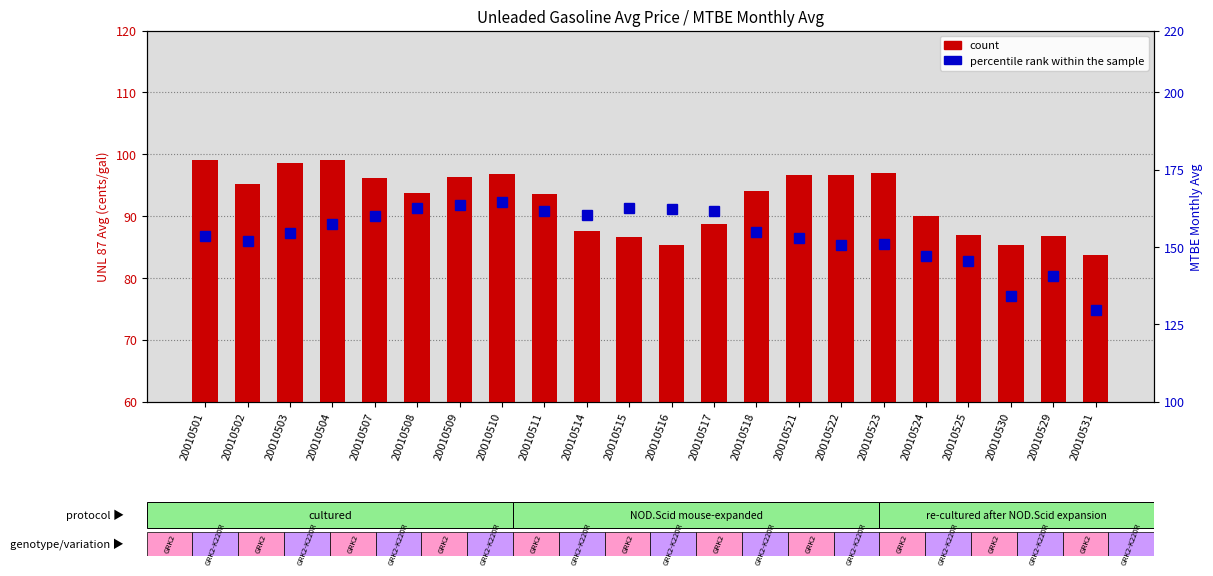

What is the highest value of the count series?

99.1